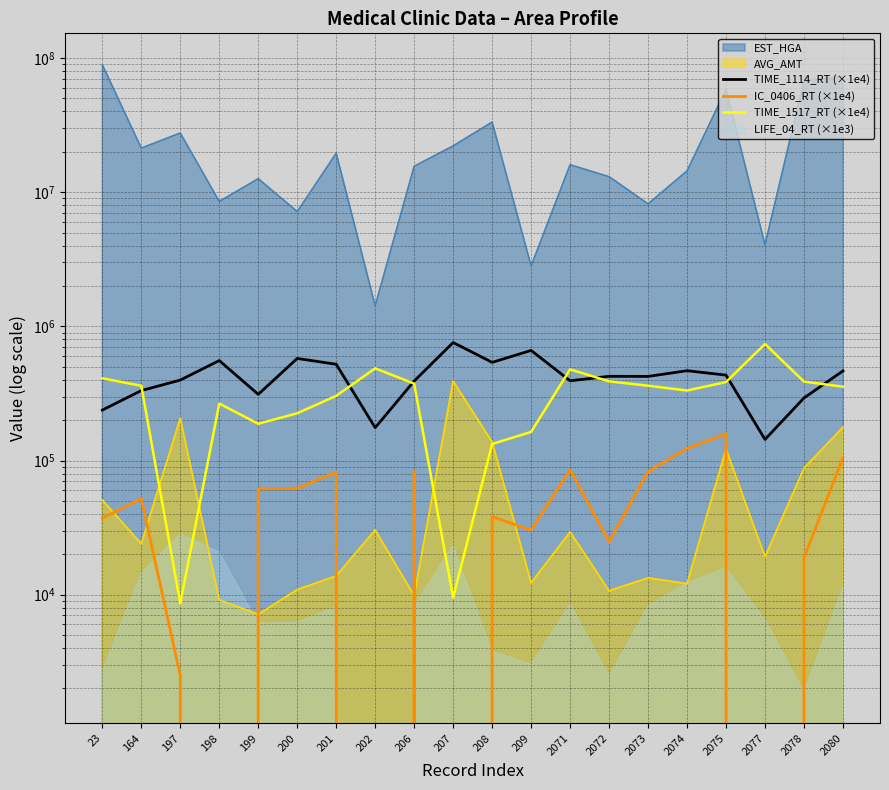

At which category does TIME_1517_RT (×1e4) reach its first local valley?

197